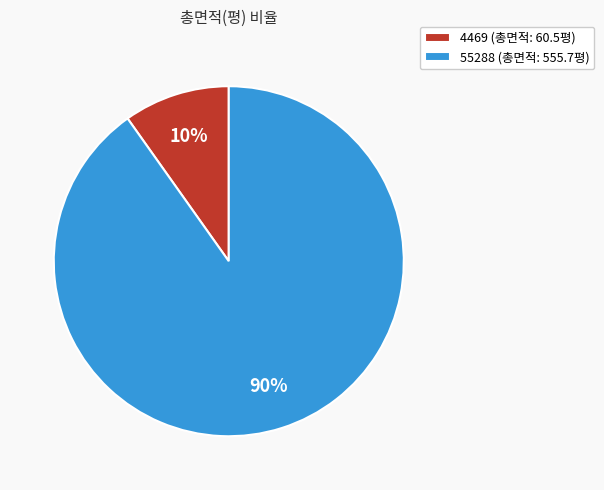

To the nearest percent, what percentage of the pie is 55288?

90%